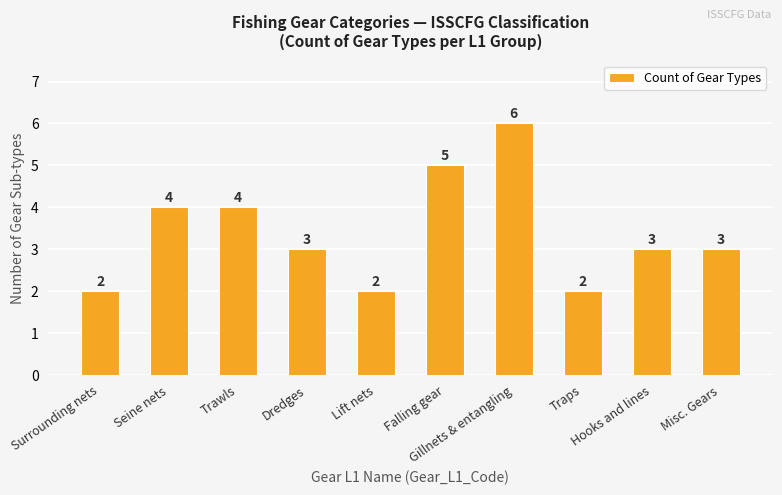

The chart shows a value of 4 at Trawls. True or false?

True